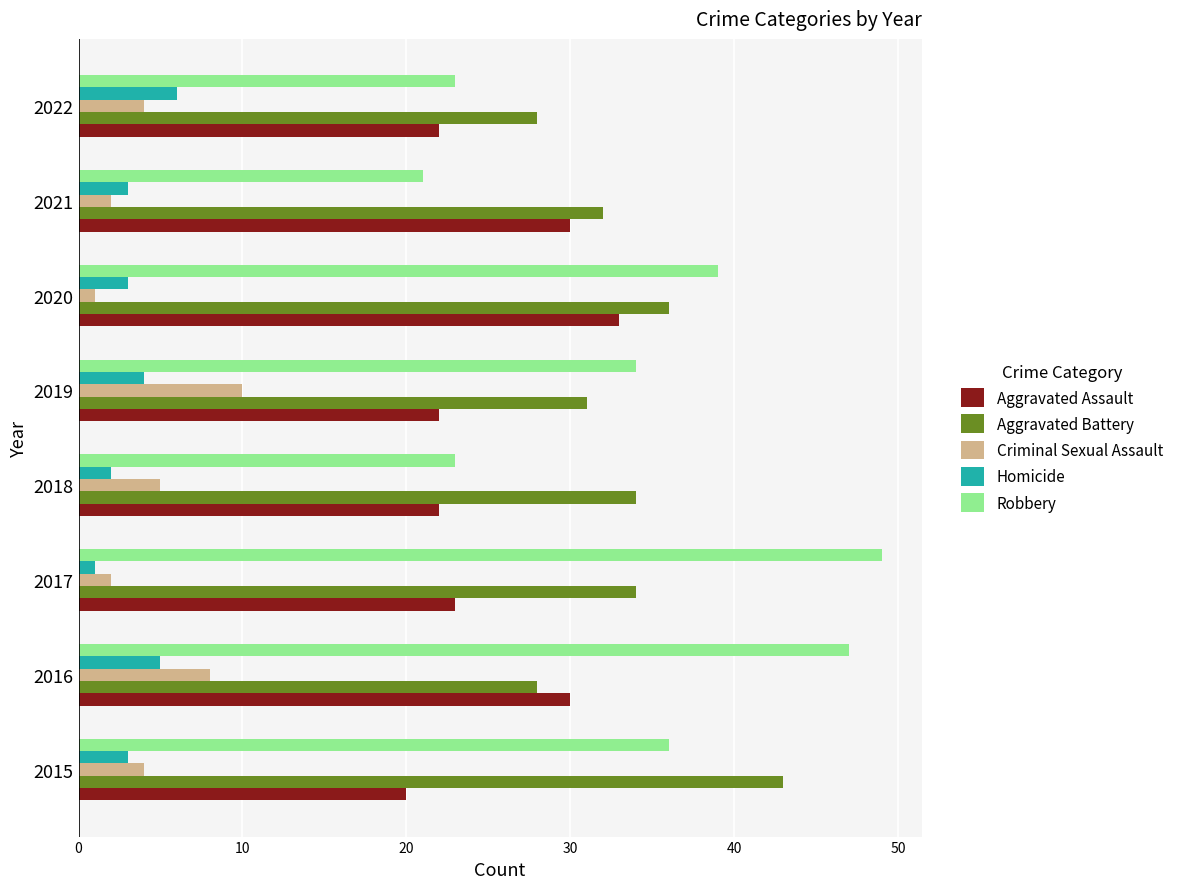

List the series in order of their peak value, lowest first.

Homicide, Criminal Sexual Assault, Aggravated Assault, Aggravated Battery, Robbery